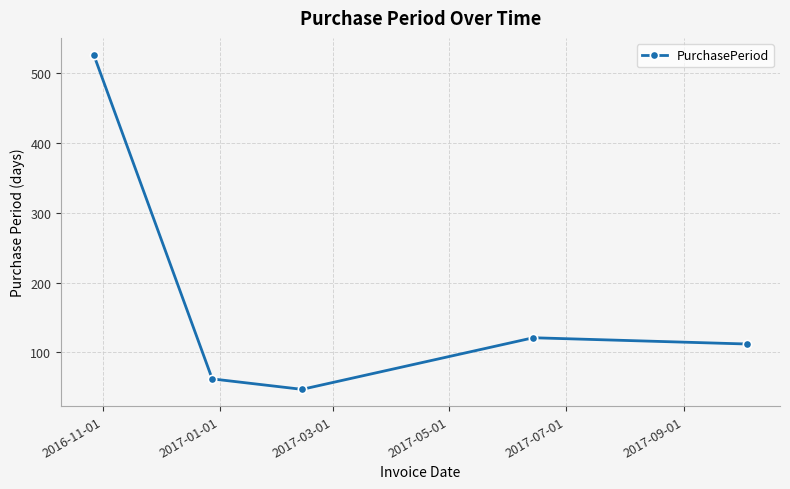

How many interior local valleys (lower than both neighbors) does the data have?

1